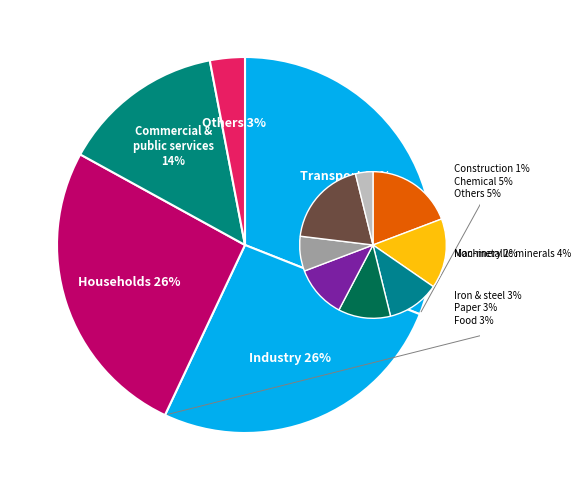

Does any single category account for the majority?

No